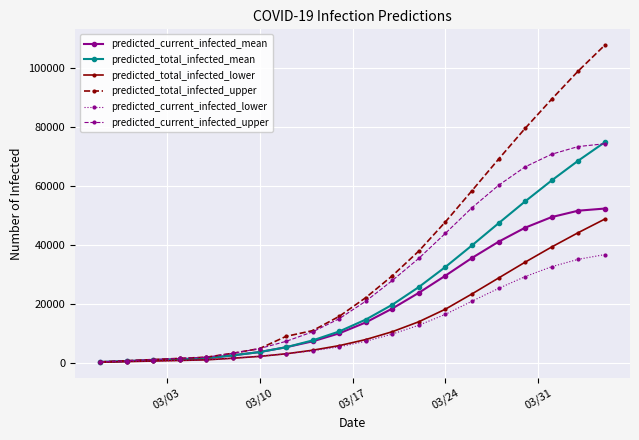

Which series has the largest range (max minus min)?

predicted_total_infected_upper